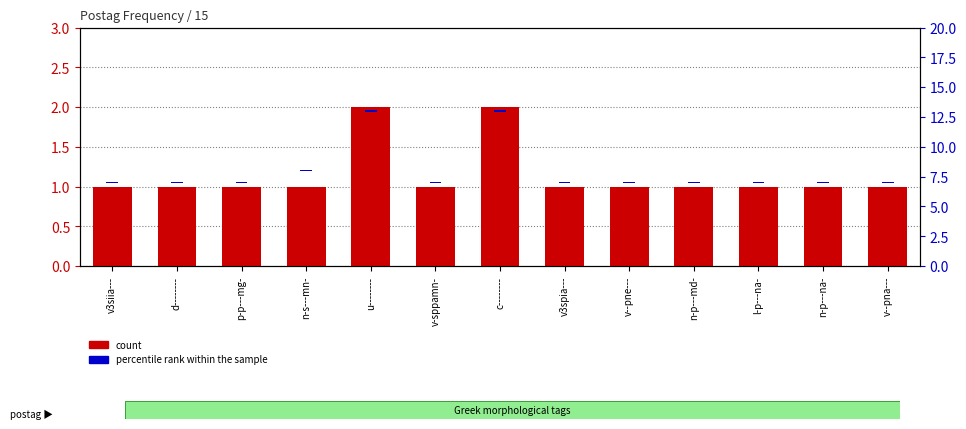

Reading right to left, extract all data points from this chart.

count: 1.0	1.0	1.0	1.0	1.0	1.0	2.0	1.0	2.0	1.0	1.0	1.0	1.0
percentile rank within the sample: 0.2	0.2	0.2	0.2	0.2	0.2	0.2	0.2	0.2	0.2	0.2	0.2	0.2